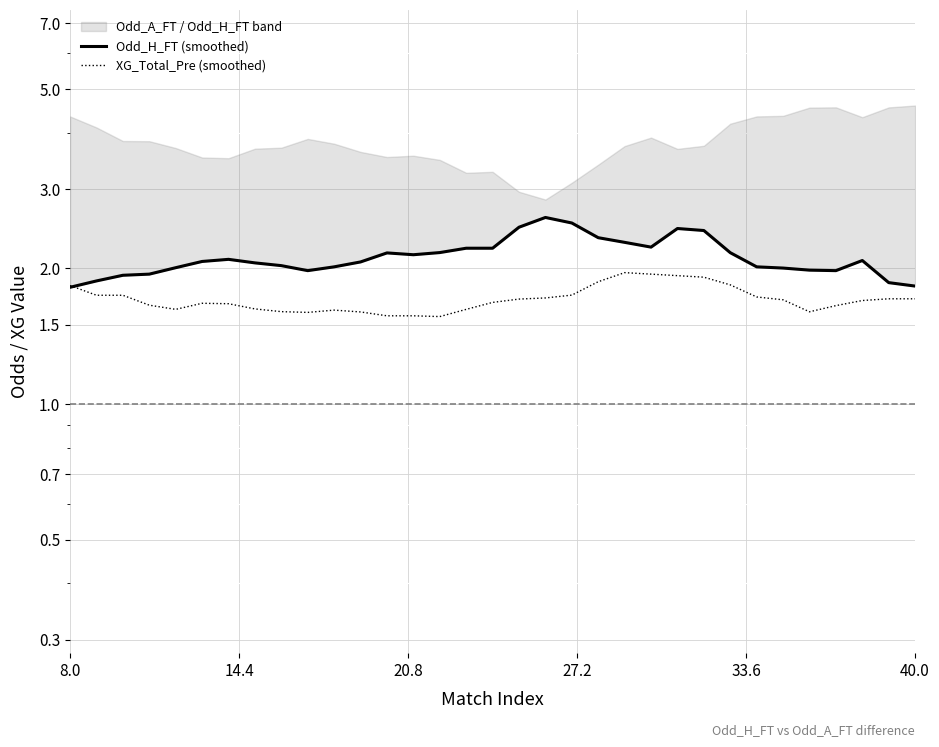

In Odd_H_FT (smoothed), how many points are lower than both neighbors (excluding endpoints)?

4